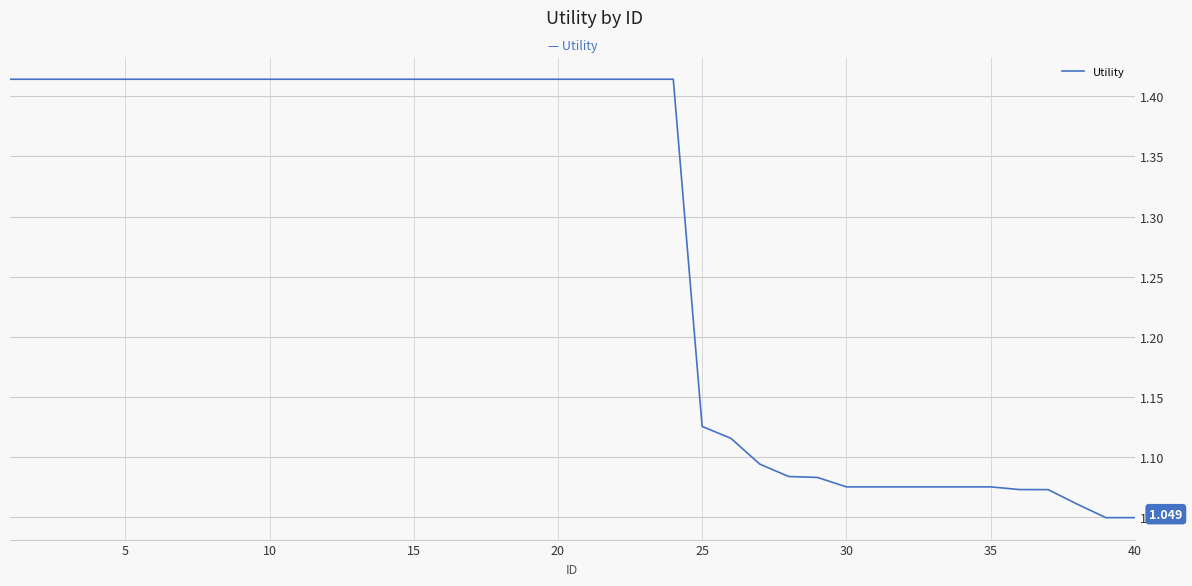

What is the sum of all values?

51.2